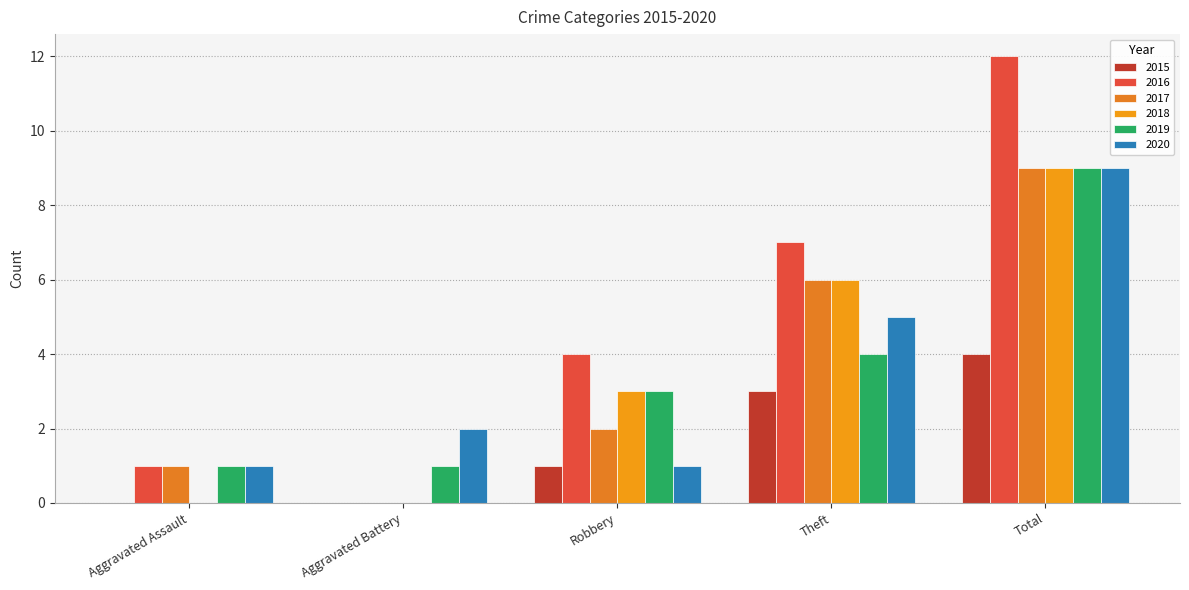

At how many categories does at least one series exceed 3?

3